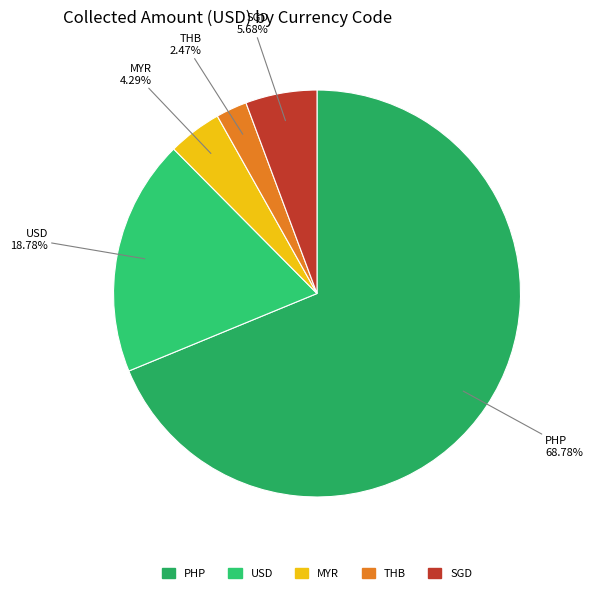

How many slices are in this pie chart?

5